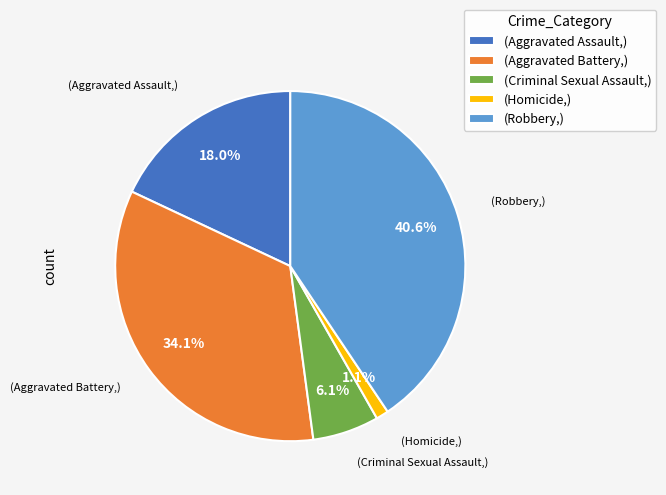

Which has a higher value, (Aggravated Battery,) or (Robbery,)?

(Robbery,)